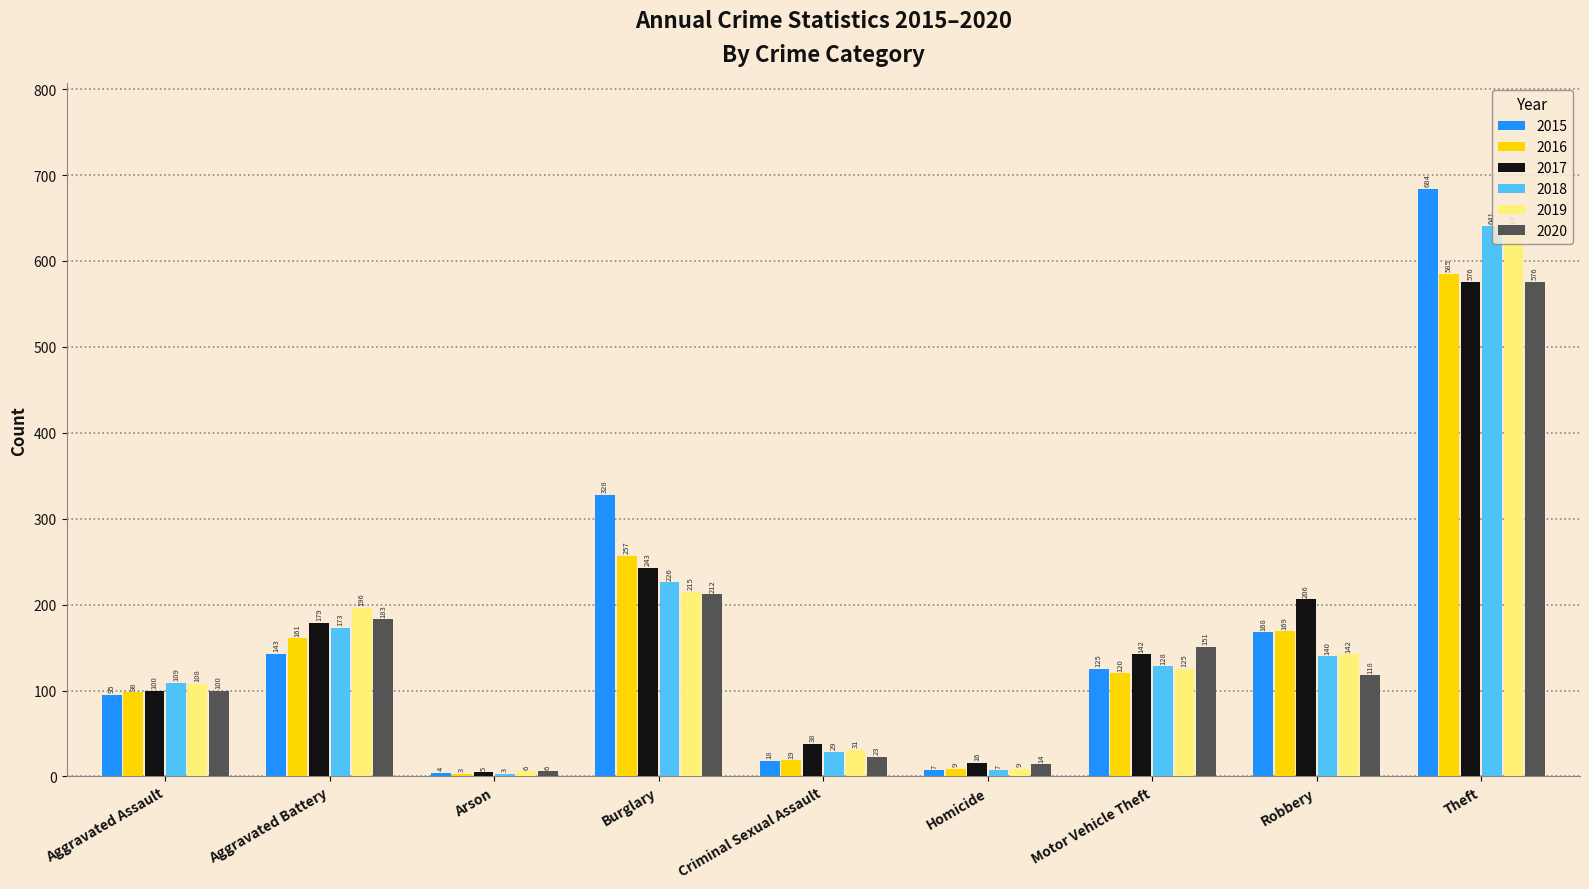

Does the chart contain any negative values?

No